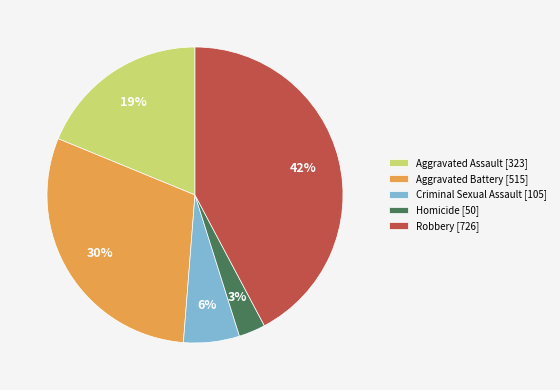

Between Homicide [50] and Robbery [726], which is larger?

Robbery [726]